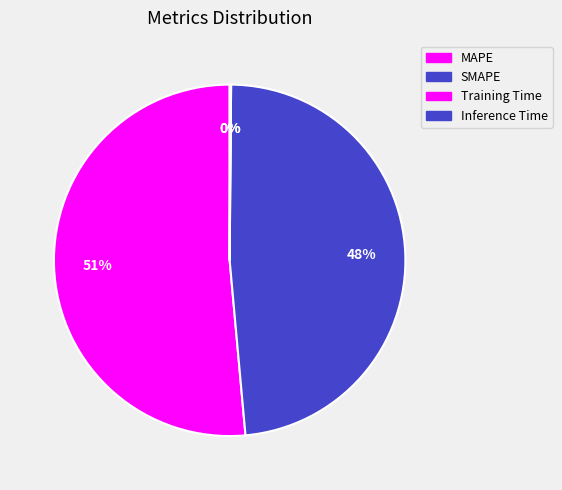

To the nearest percent, what is the difference between the MAPE and Training Time slice percentages?

51%